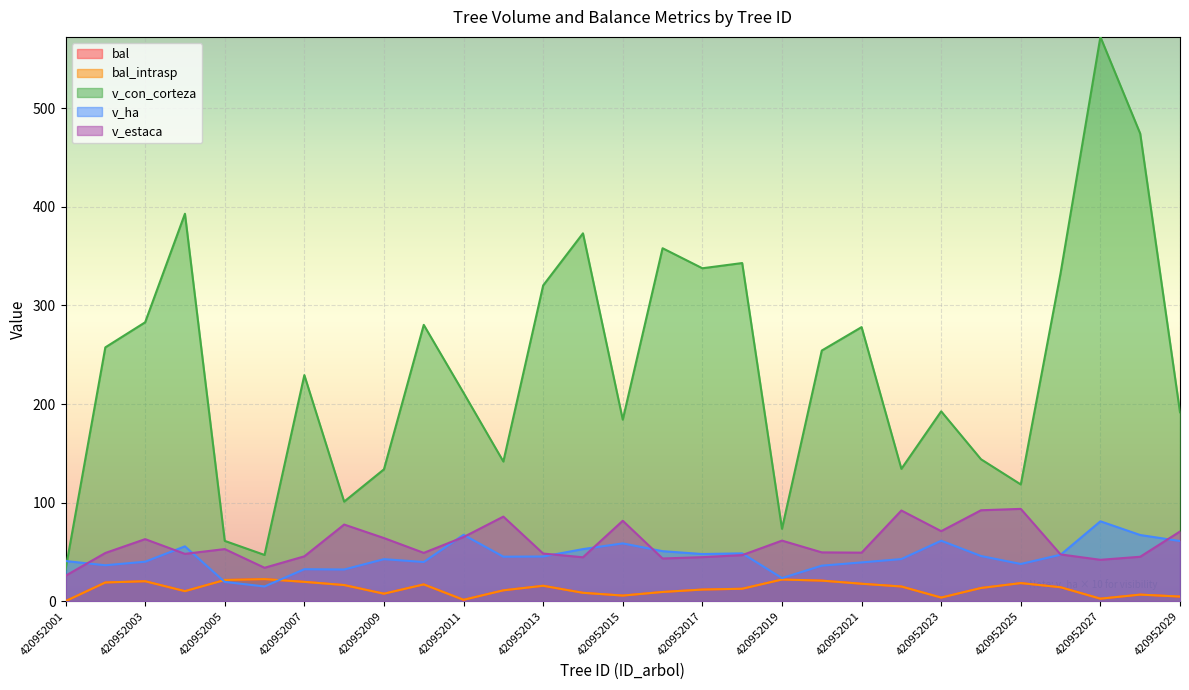

Is it true that v_con_corteza equals 572.5 at 420952027?

True